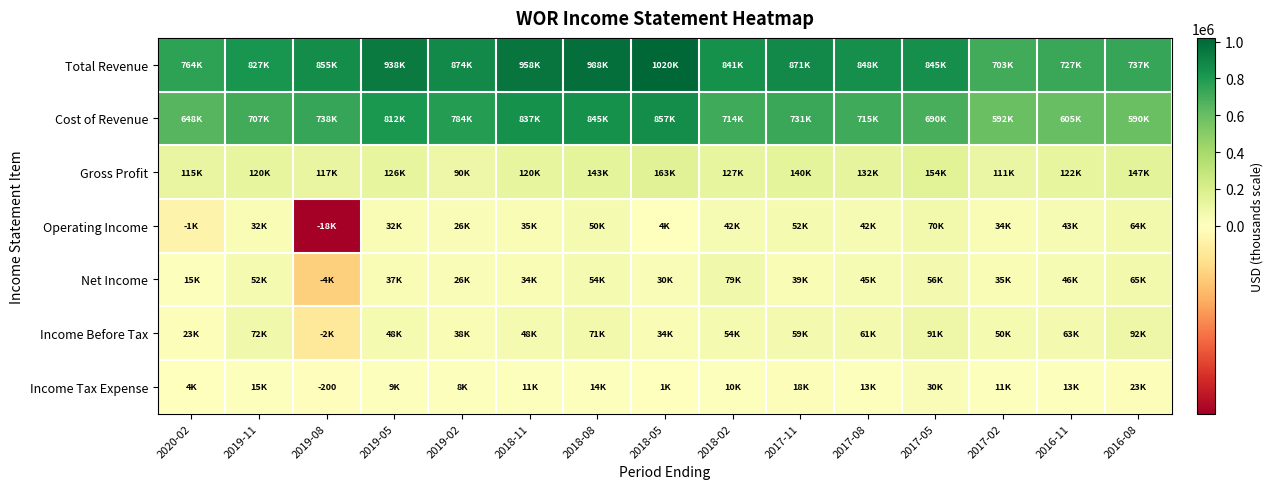

The value of Total Revenue at 2019-08 is 855900. True or false?

True